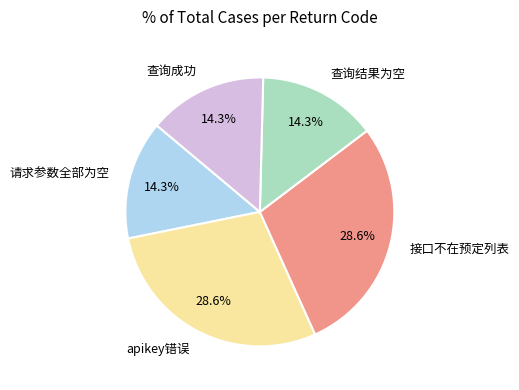

What percentage is the 查询结果为空 slice, to the nearest percent?

14%